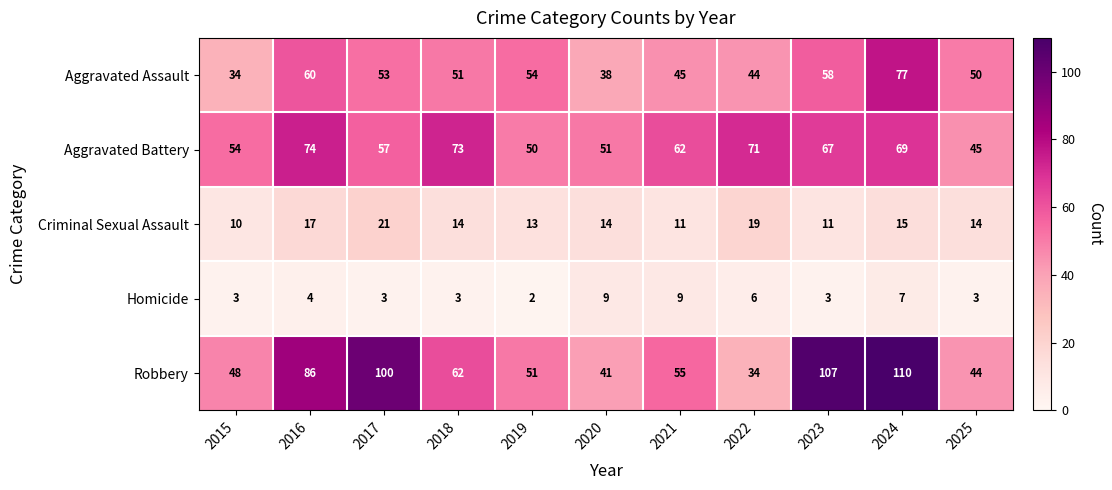

At which category is the sum across all series the highest?

2024